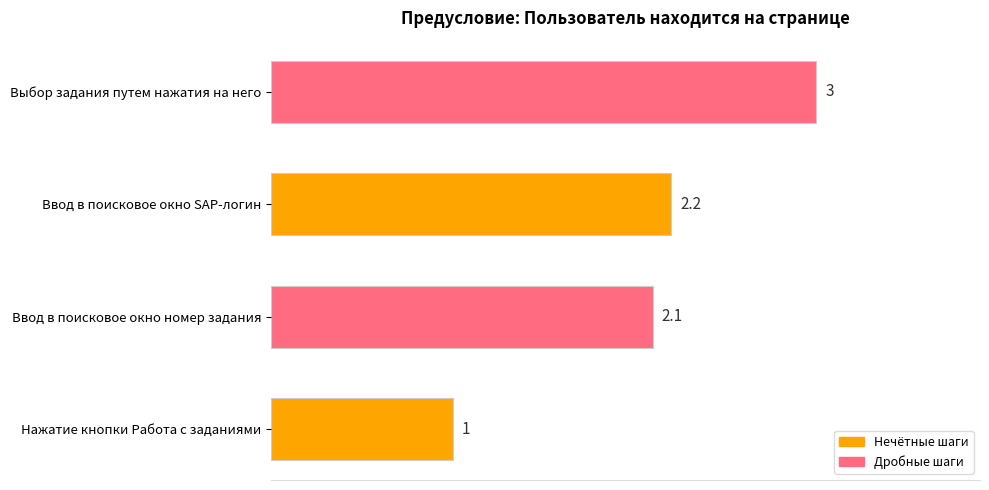

Does the chart contain stacked bars?

No